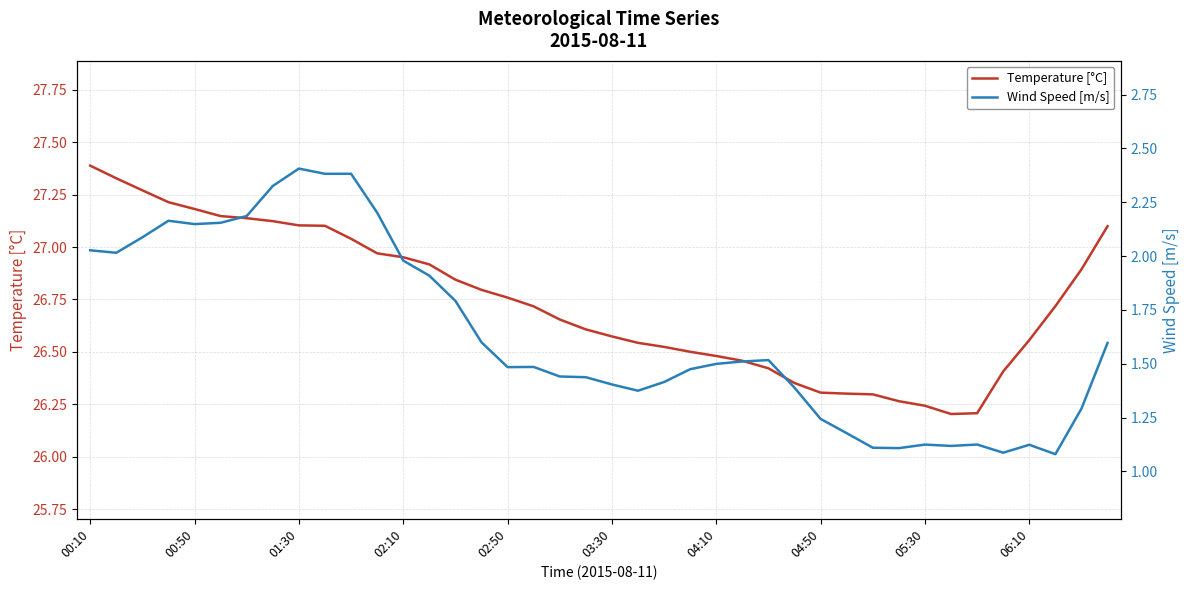

What position from the left is 00:10?

1